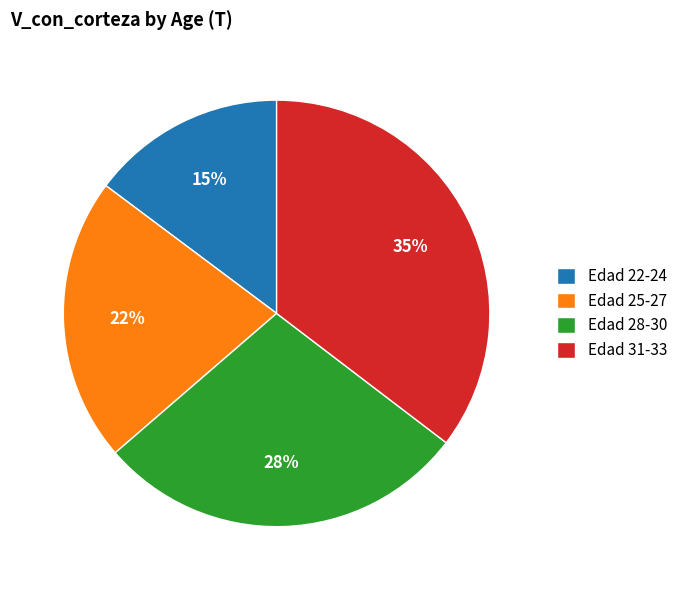

Which has a higher value, Edad 22-24 or Edad 25-27?

Edad 25-27